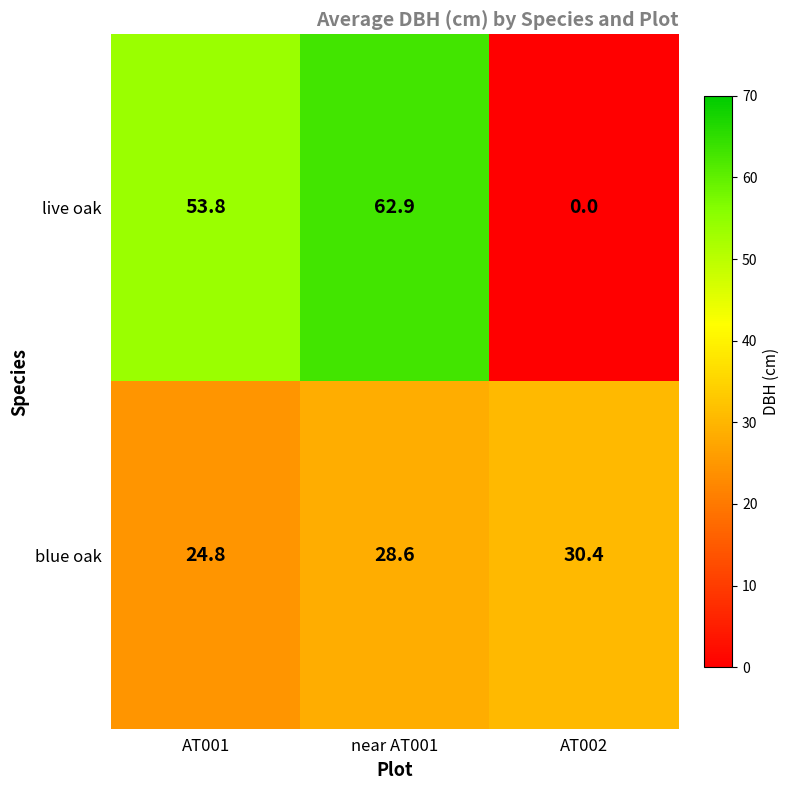

What is the maximum value shown in the chart?

62.9